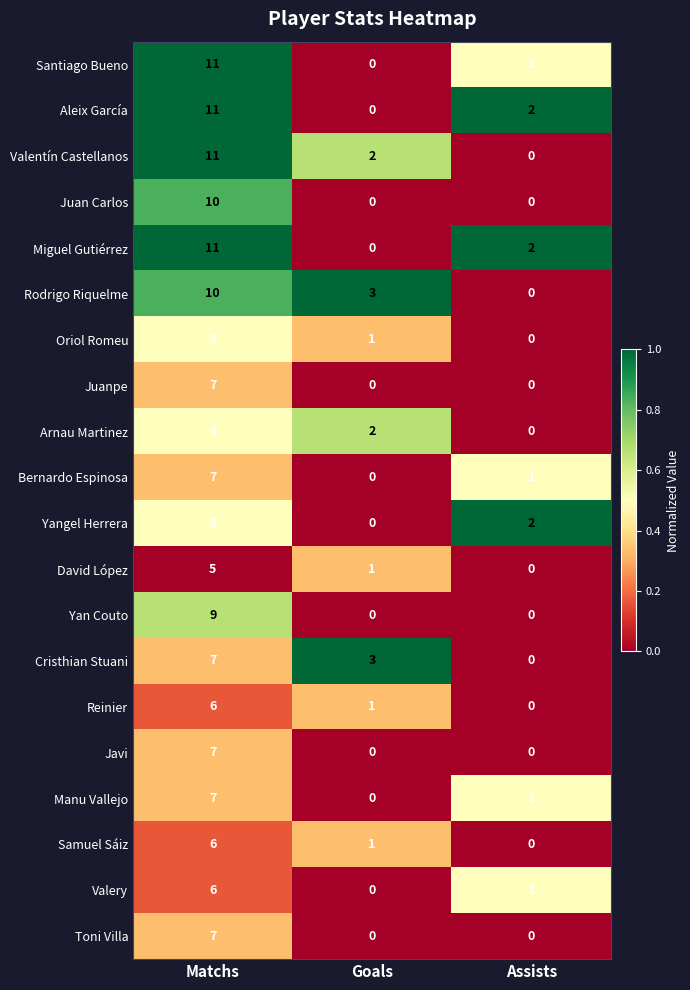

What is the spread (max minus min) of values at Matchs?

6